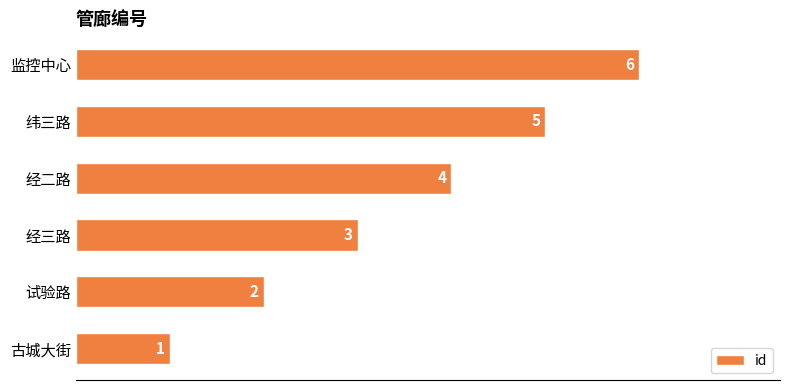

Which category has the highest value across all series?

监控中心